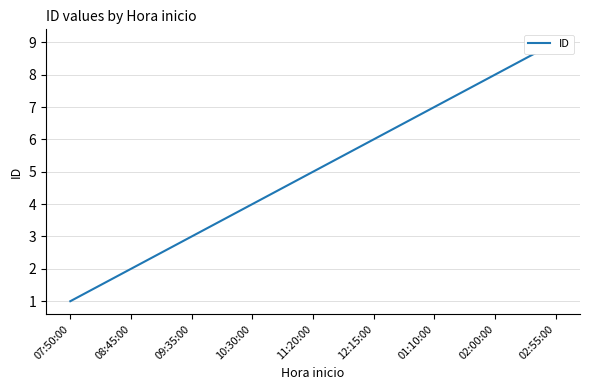

At which label does the data first exceed 5?

12:15:00